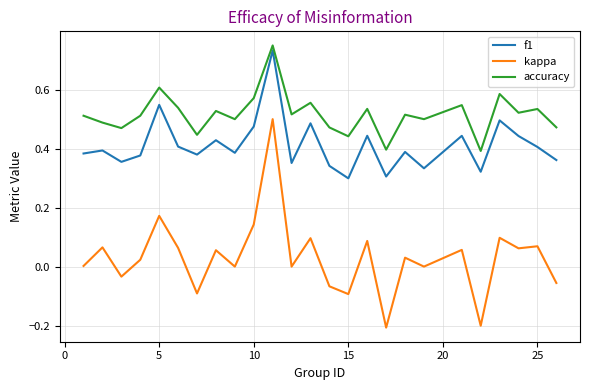

Rank the series by their average value, from highest to lowest.

accuracy, f1, kappa